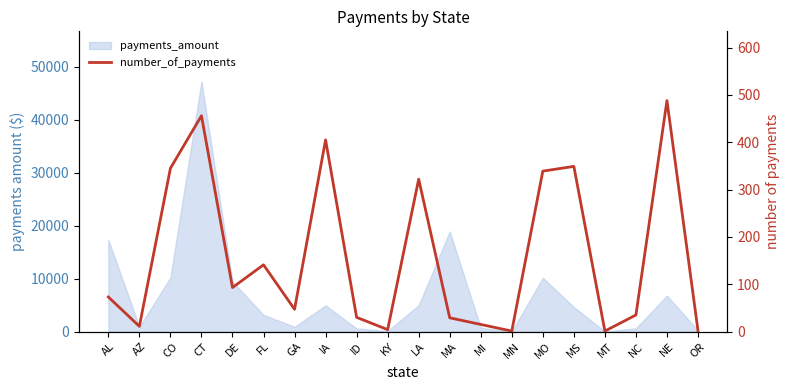

What is the difference between the maximum and minimum values?

487